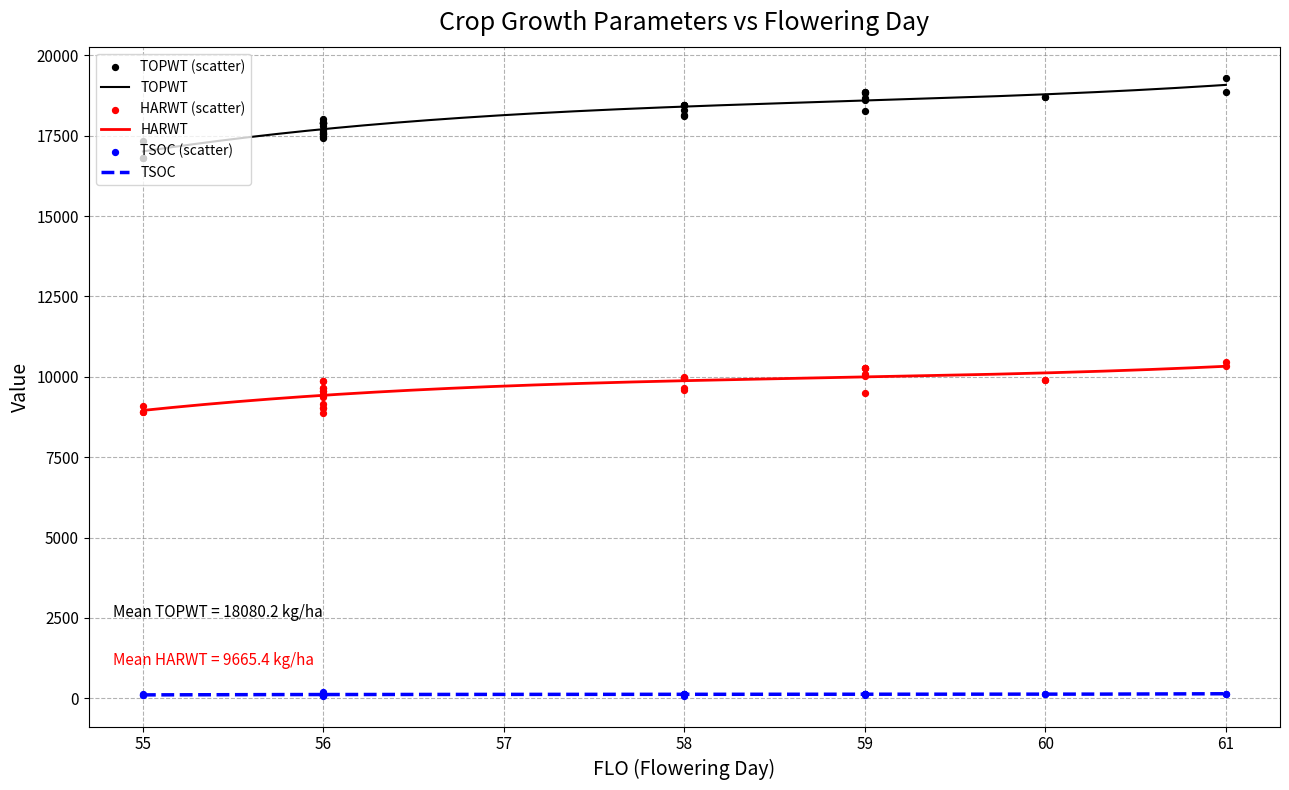

What are all the series names shown in the legend?

TOPWT, HARWT, TSOC